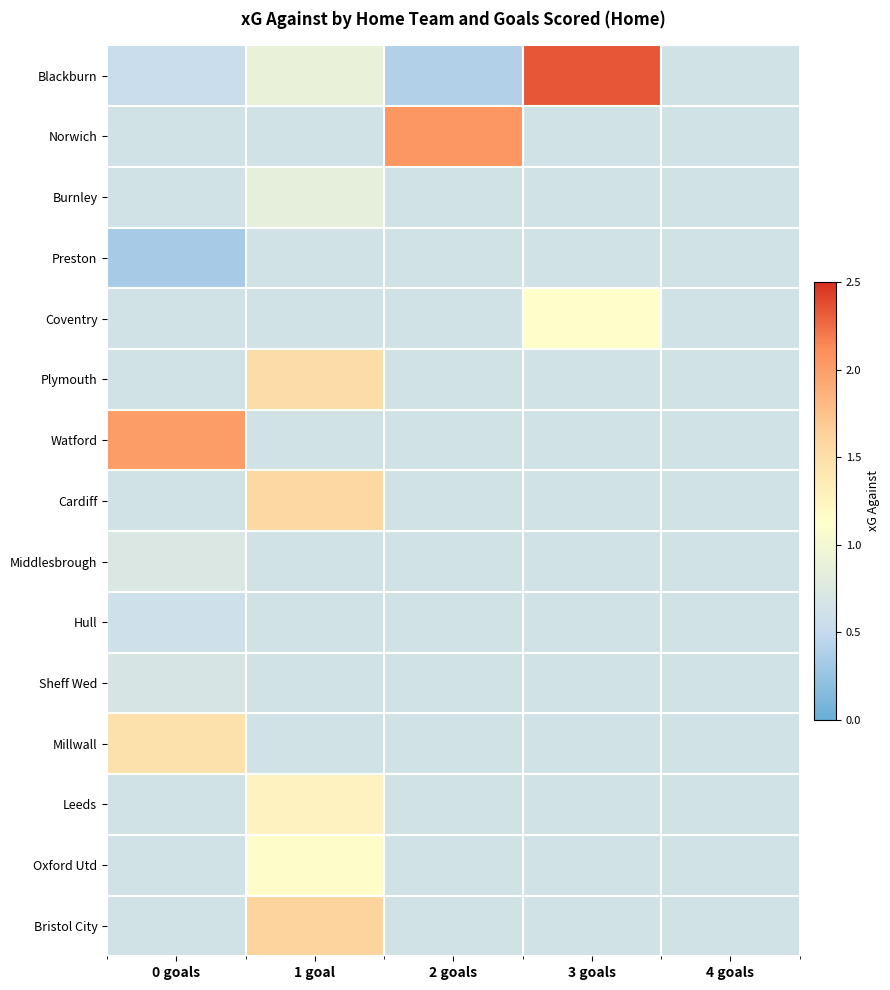

Rank the series by their maximum value, from highest to lowest.

Blackburn, Norwich, Watford, Bristol City, Cardiff, Plymouth, Millwall, Leeds, Oxford Utd, Coventry, Burnley, Middlesbrough, Sheff Wed, Preston, Hull